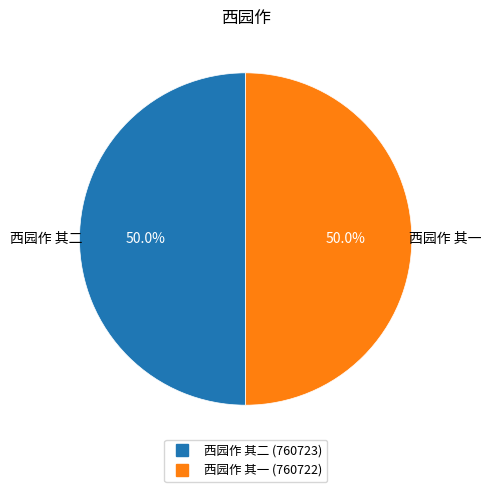

What percentage do 西园作 其一 and 西园作 其二 together represent?

100.0%